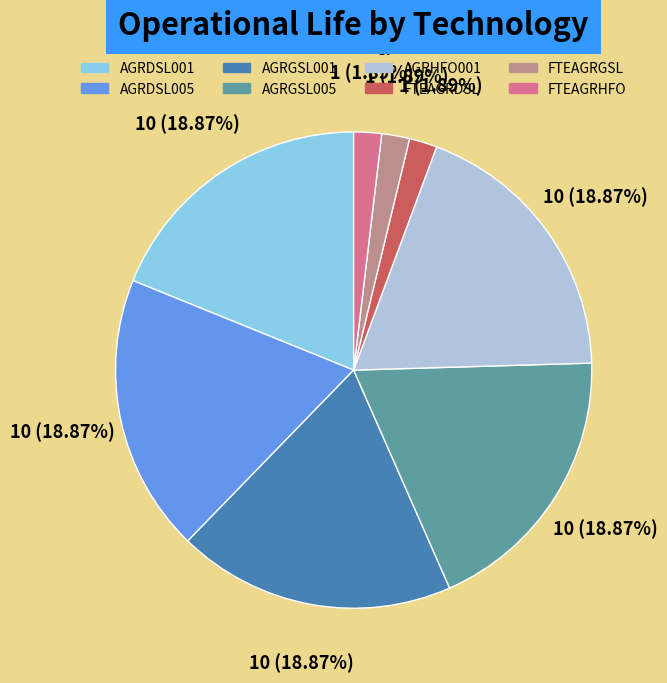

Is the sum of AGRGSL001 and AGRDSL005 greater than half?

No